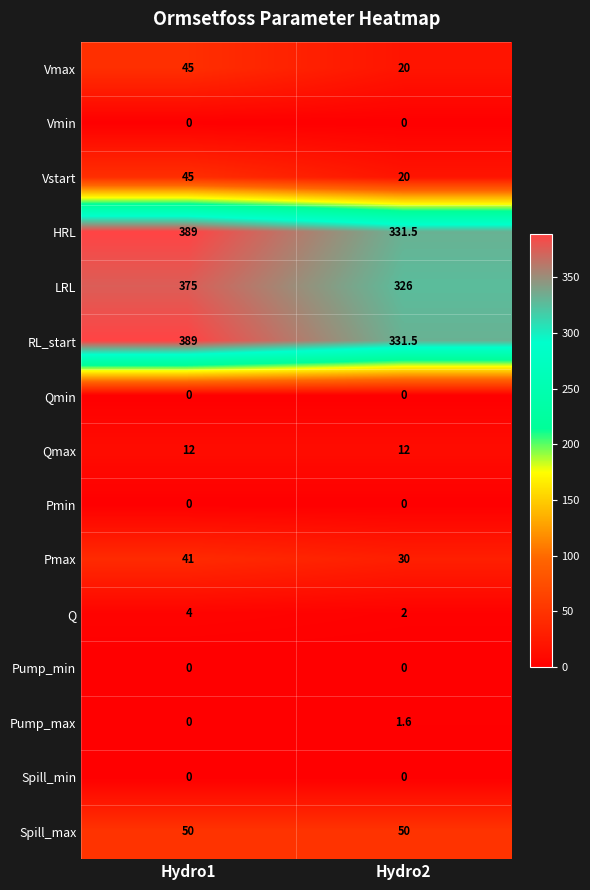

What is the spread (max minus min) of values at Hydro2?

331.5